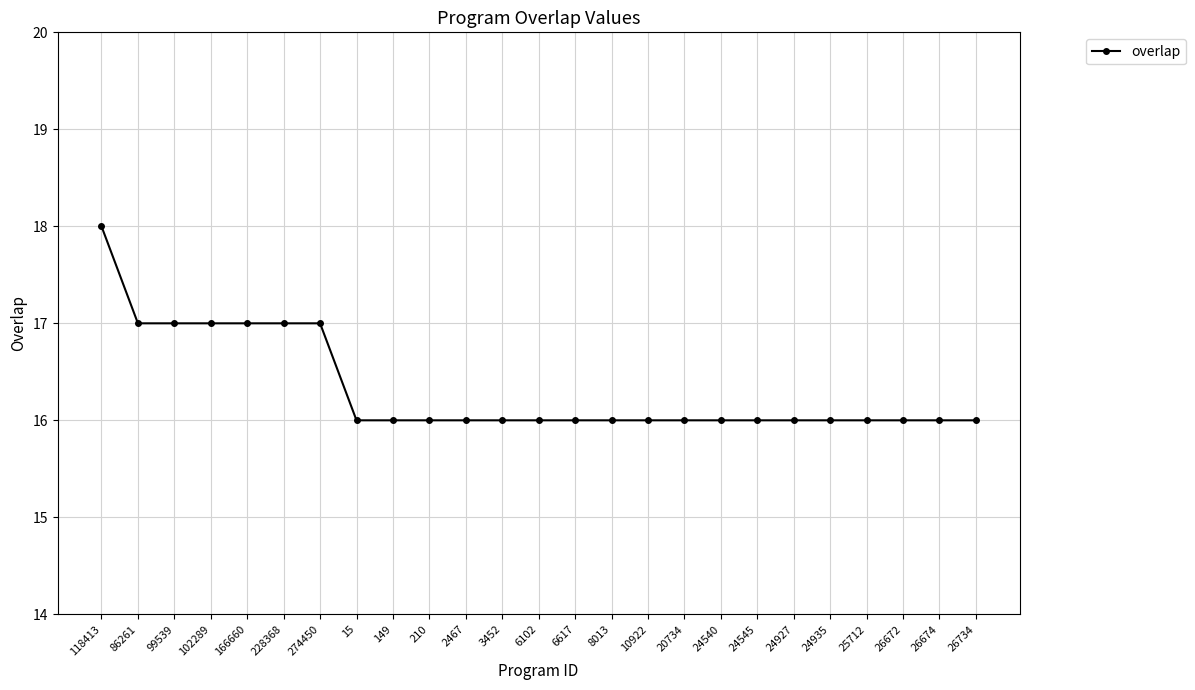

What is the difference between the maximum and minimum values?

2